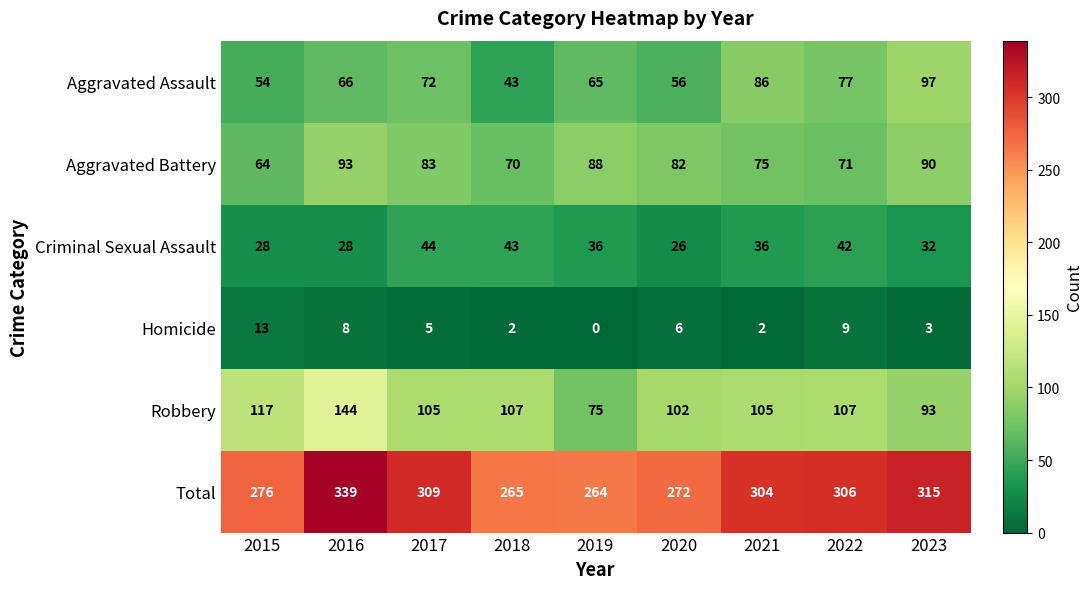

What is the highest value of the Homicide series?

13